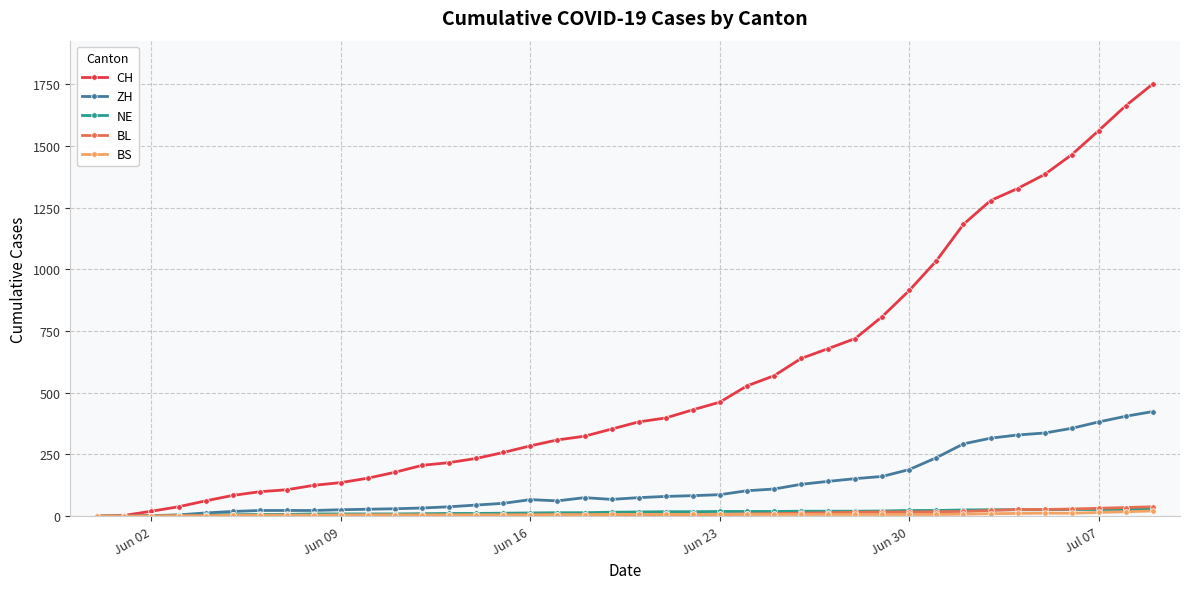

How many data points does each series have?

40